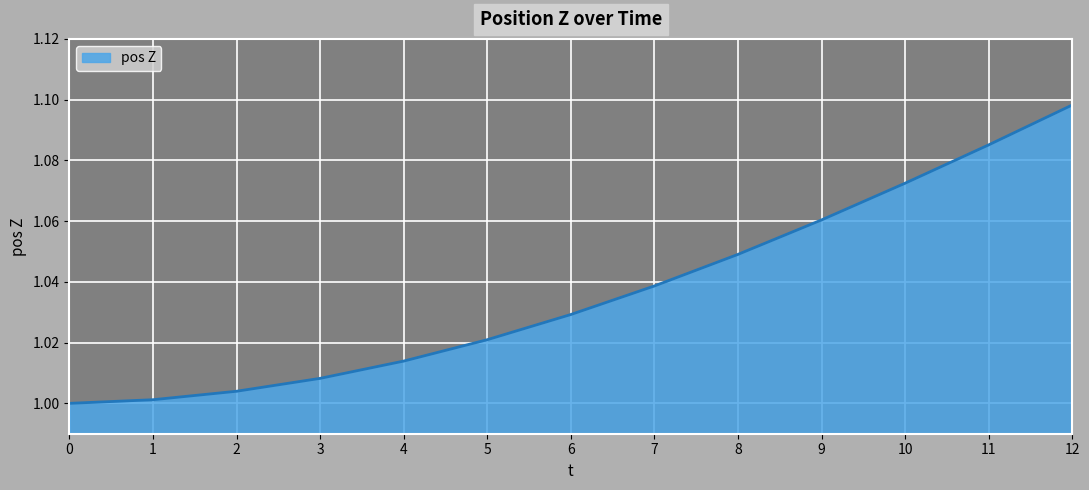

List the labels in order of value, smallest first.

0, 1, 2, 3, 4, 5, 6, 7, 8, 9, 10, 11, 12